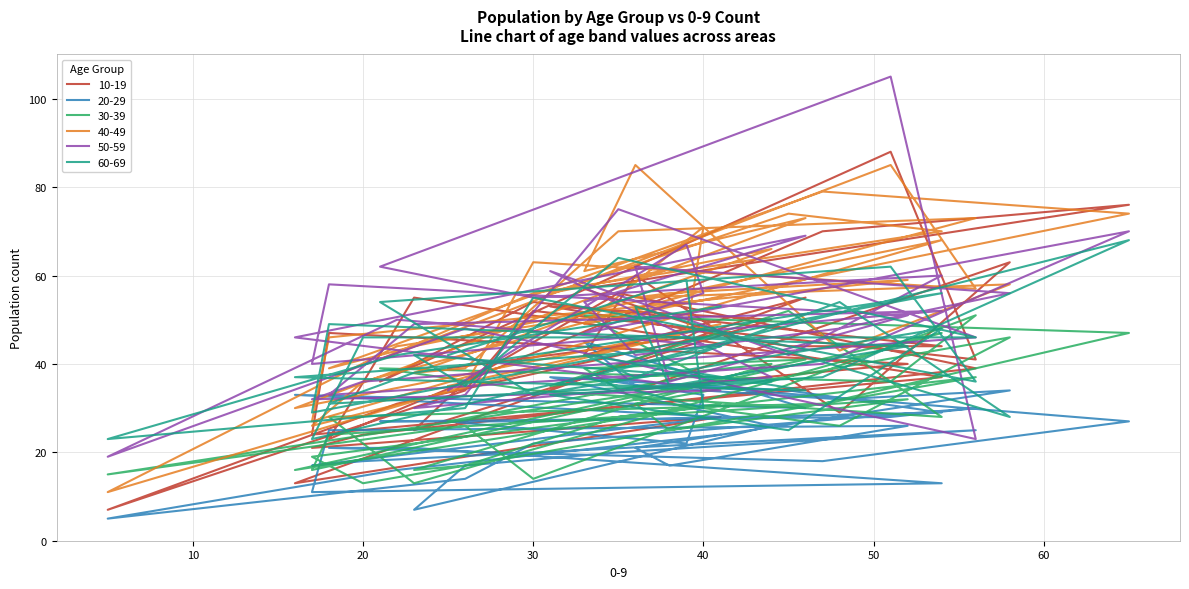

How many interior local valleys does the 60-69 series have?

13